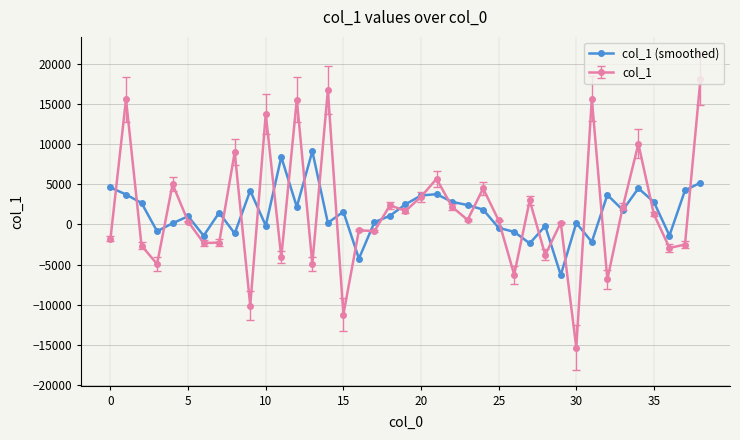

What is the lowest value of the col_1 series?

-15361.2